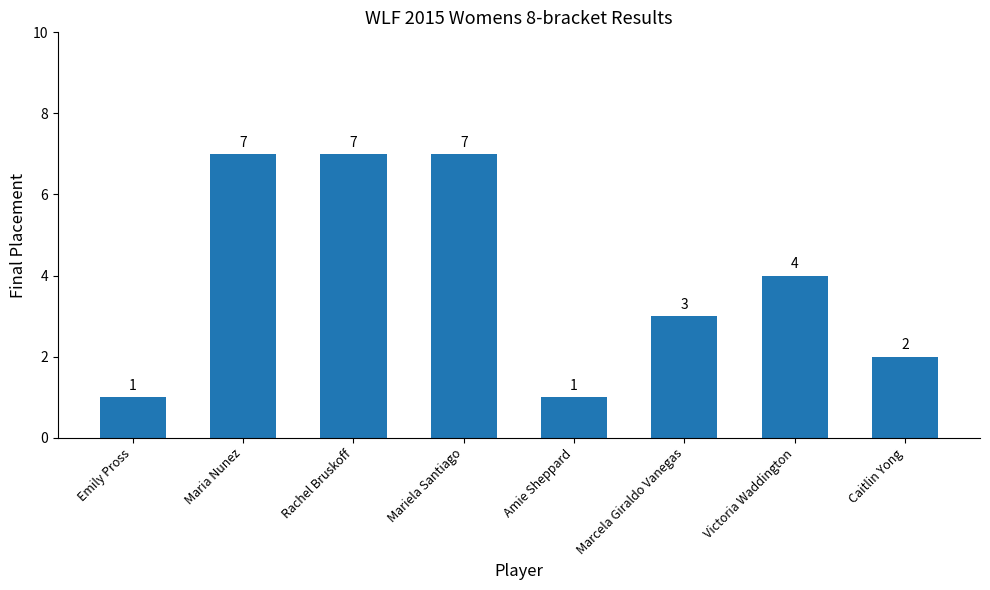

Reading right to left, list all the values displayed in this chart.

Caitlin Yong=2	Victoria Waddington=4	Marcela Giraldo Vanegas=3	Amie Sheppard=1	Mariela Santiago=7	Rachel Bruskoff=7	Maria Nunez=7	Emily Pross=1